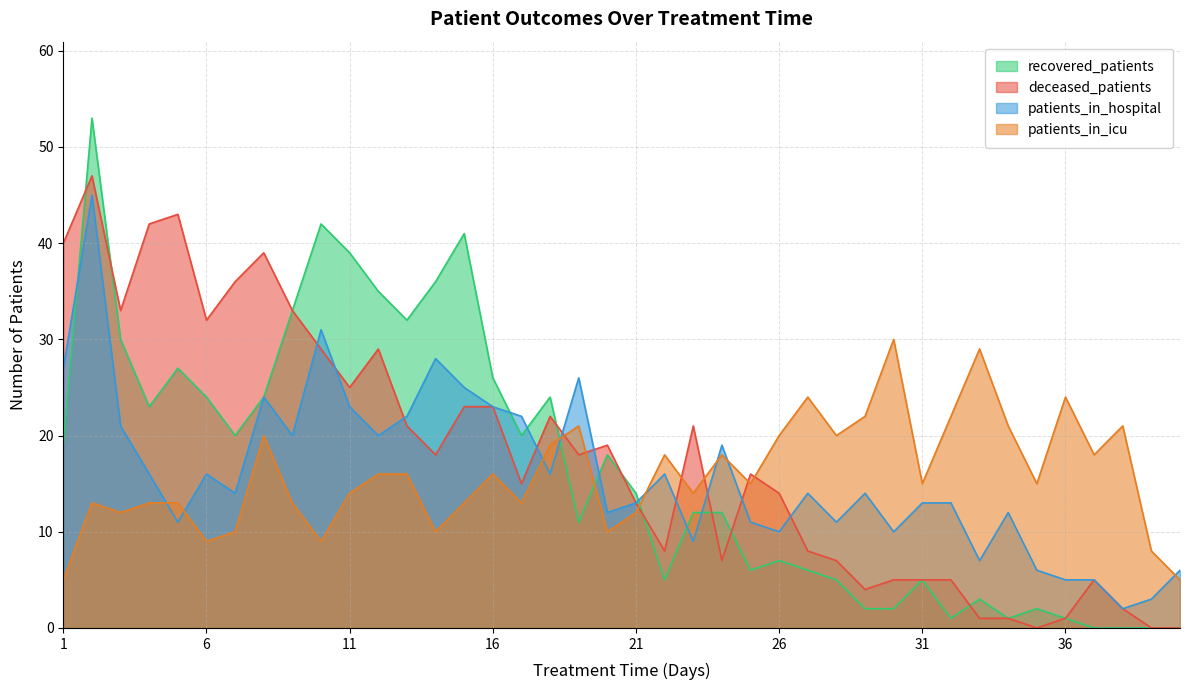

Which category has the lowest value in the patients_in_icu series?

1